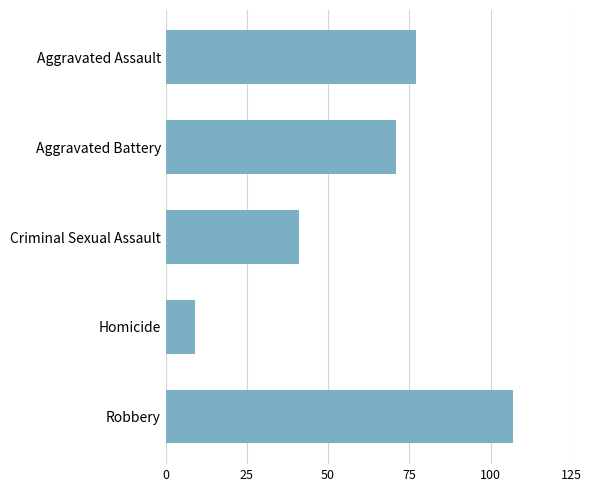

Rank the categories by value from highest to lowest.

Robbery, Aggravated Assault, Aggravated Battery, Criminal Sexual Assault, Homicide